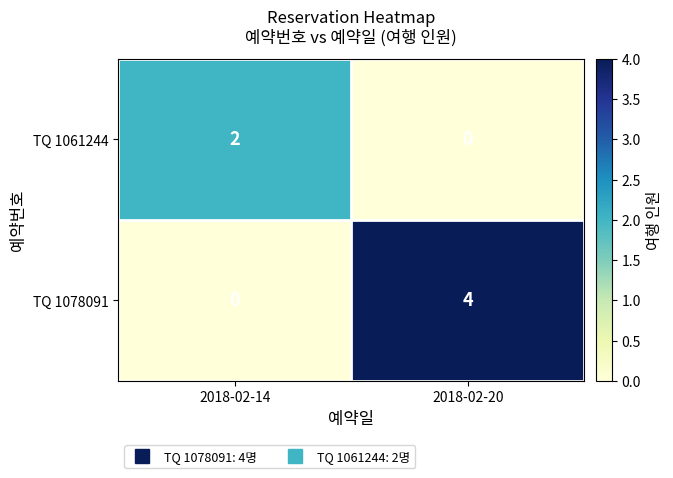

How many categories are shown in the chart?

2